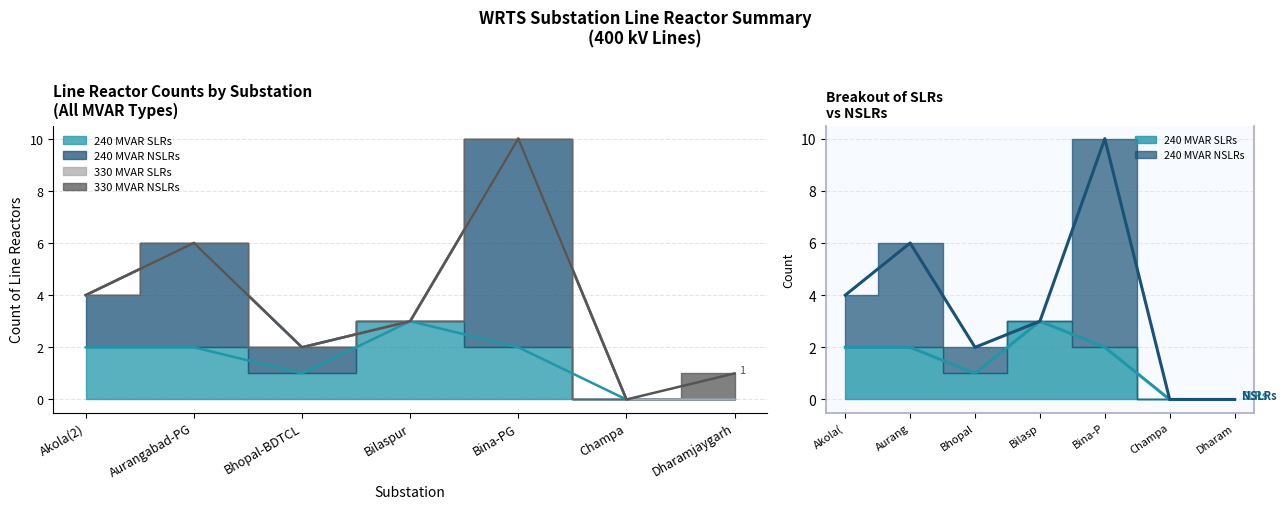

Rank the categories by 330 MVAR SLRs value from lowest to highest.

Akola(2), Aurangabad-PG, Bhopal-BDTCL, Bilaspur, Bina-PG, Champa, Dharamjaygarh